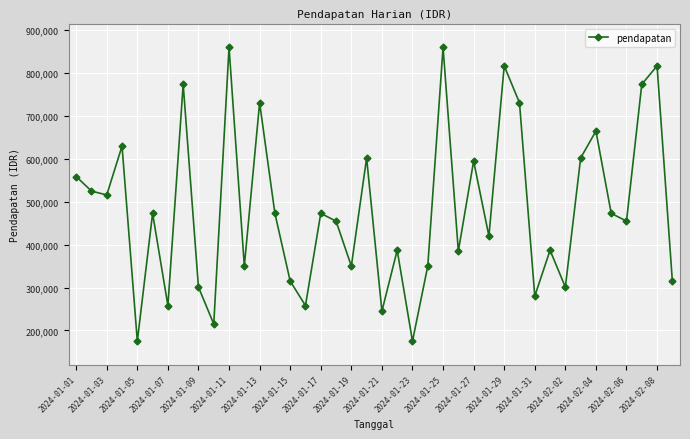

What is the minimum value shown in the chart?

175000